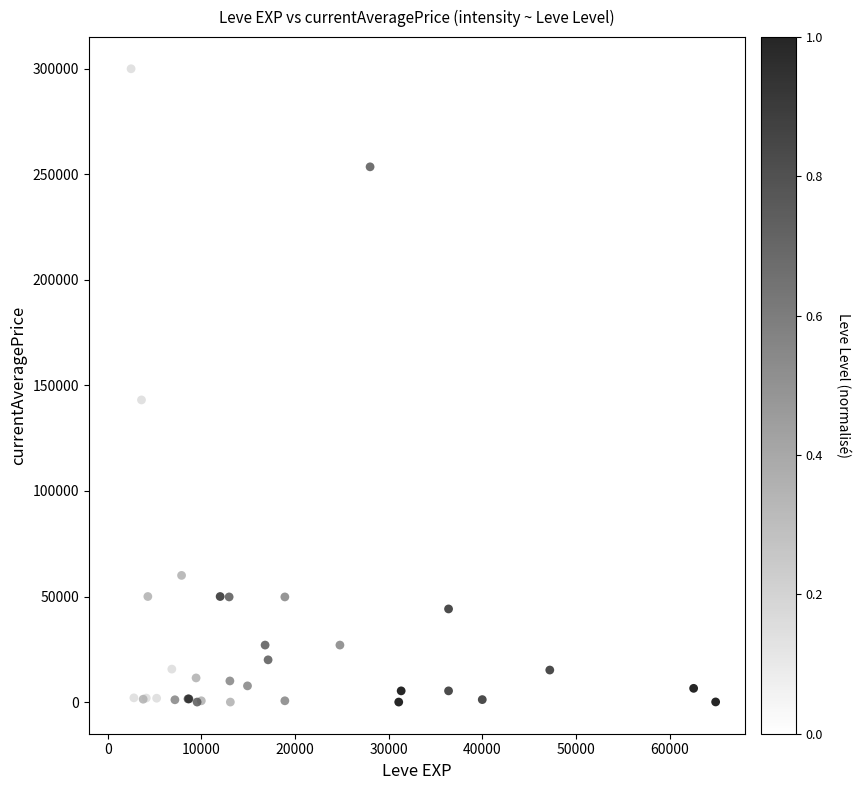

What Y value in the scatter plot is closest to 150000?

143125